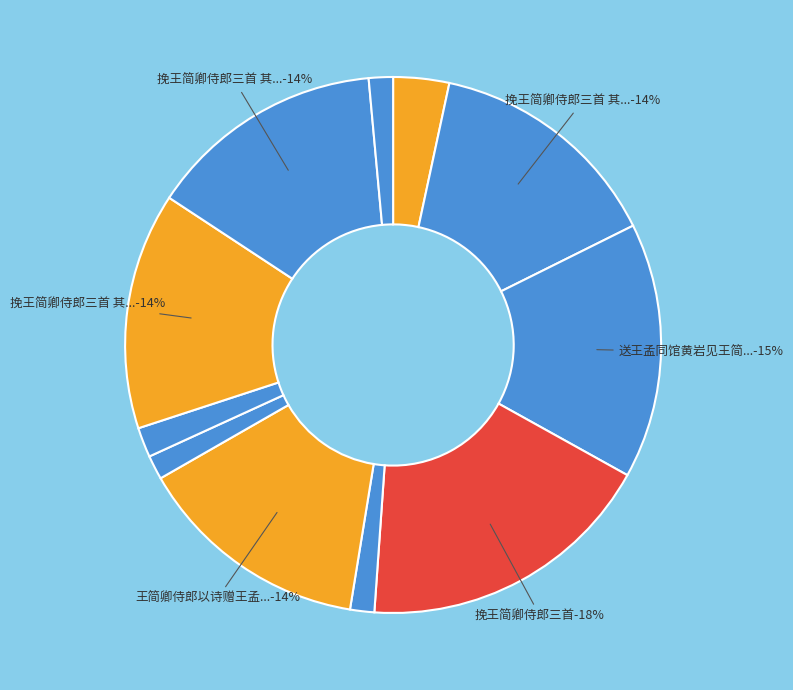

True or false: 挽王简卿侍郎·先帝初更化 accounts for 7% of the total.

False